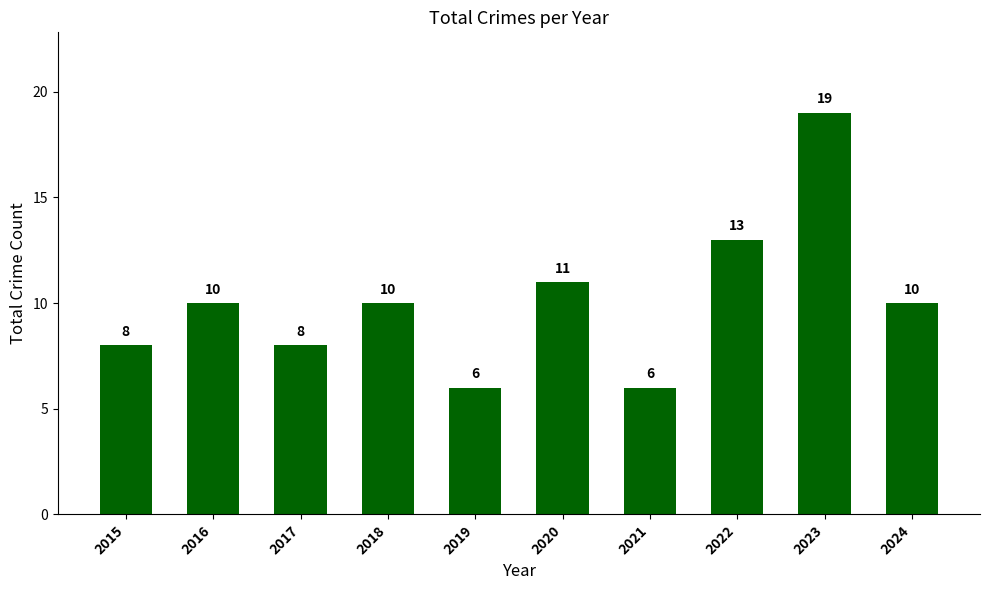

What is the average value?

10